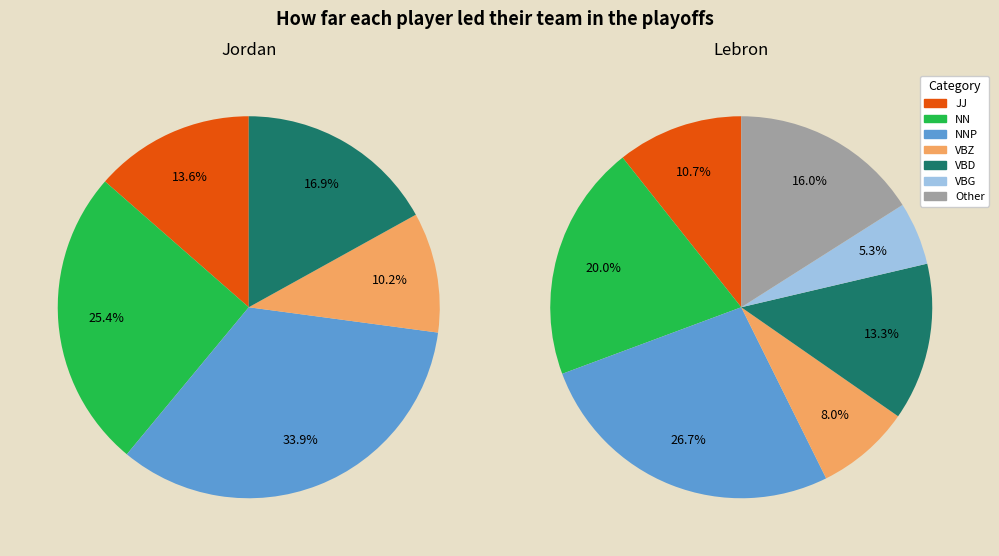

What is the change in value from NNP to VBD?

-10